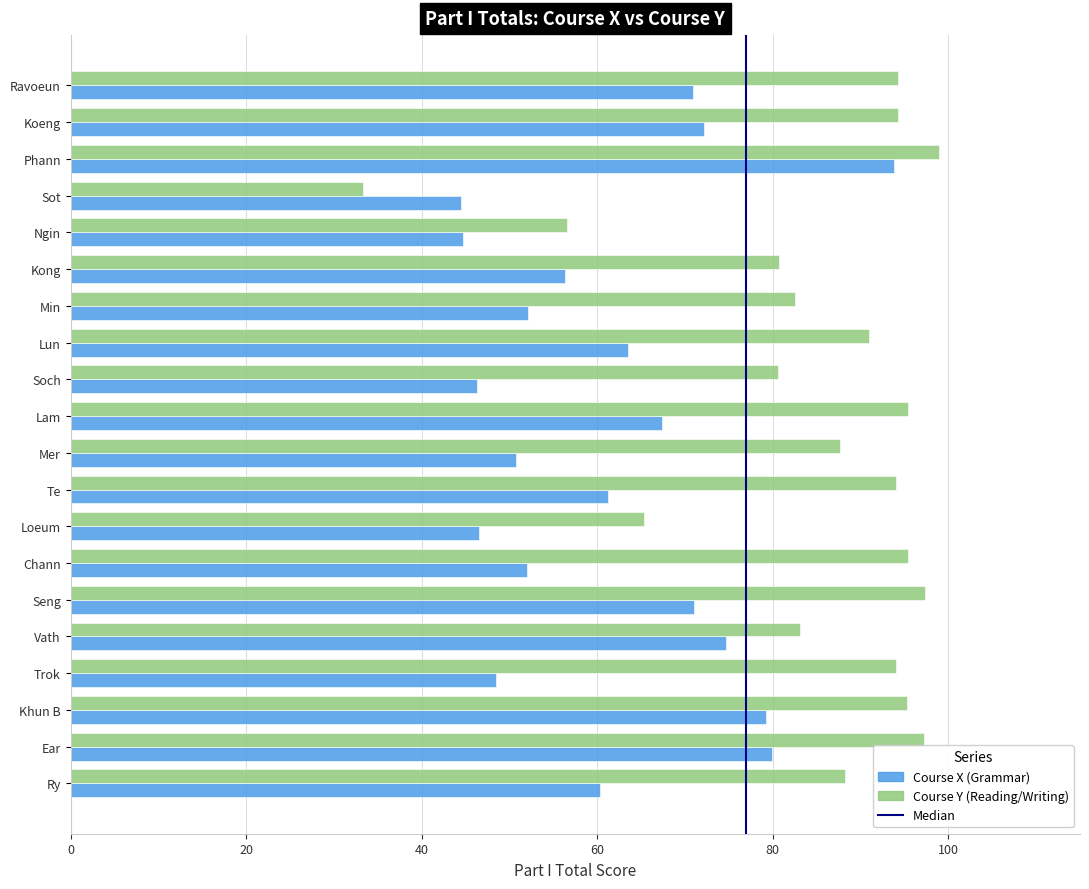

What is the total value across all series at Vath?

157.8